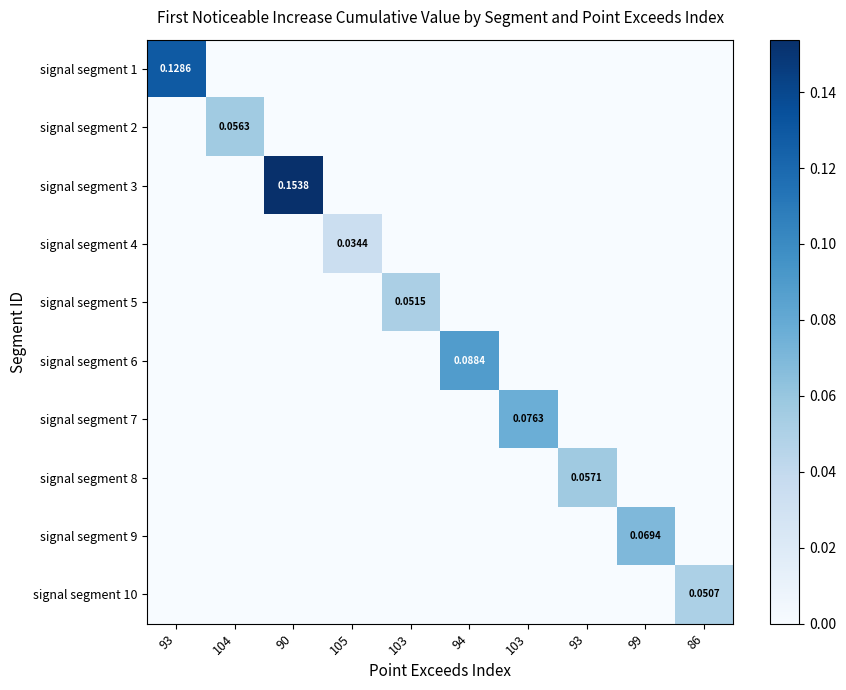

At how many categories does at least one series exceed 0?

10